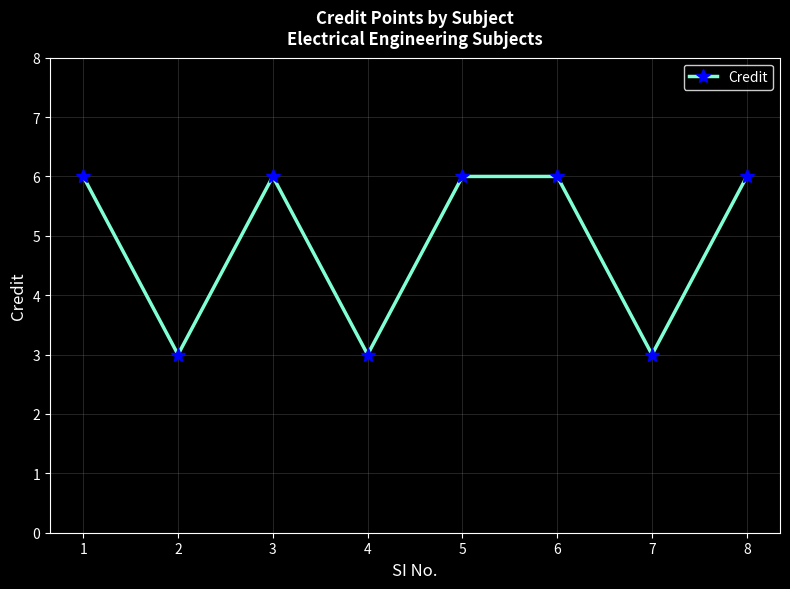

Does the chart have visible grid lines?

Yes